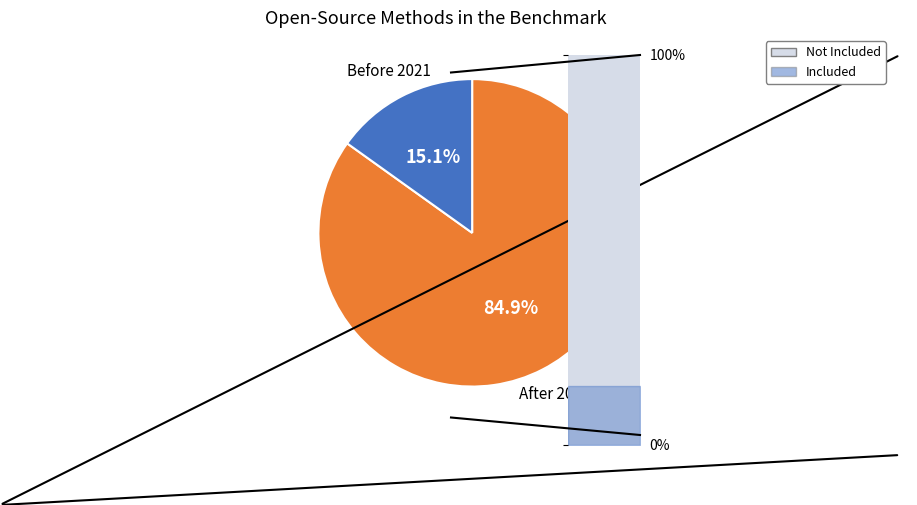

To the nearest percent, what portion does 9.0 represent?

13%